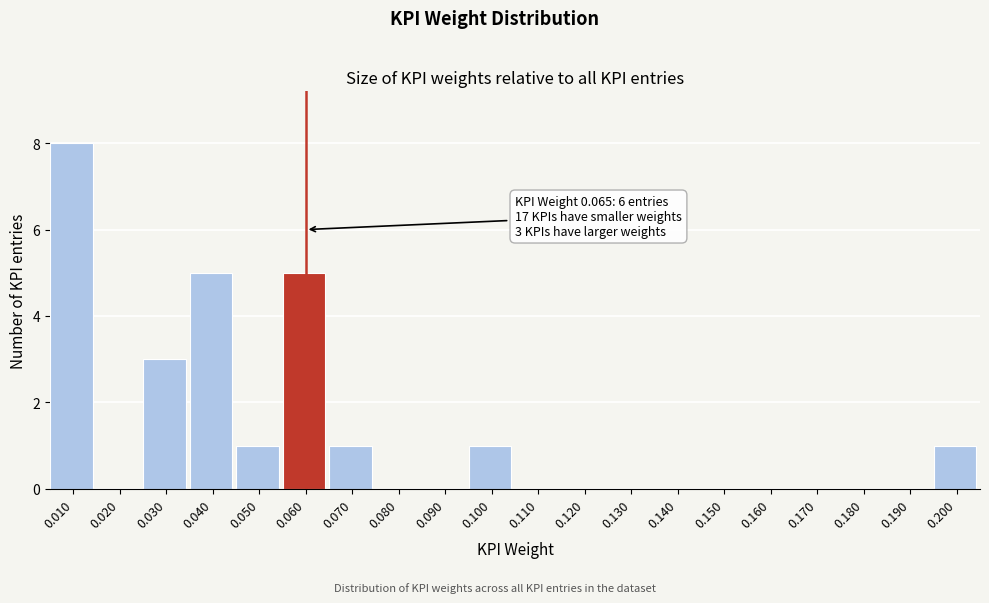

Reading left to right, list all the values displayed in this chart.

0.010=8	0.020=0	0.030=3	0.040=5	0.050=1	0.060=5	0.070=1	0.080=0	0.090=0	0.100=1	0.110=0	0.120=0	0.130=0	0.140=0	0.150=0	0.160=0	0.170=0	0.180=0	0.190=0	0.200=1